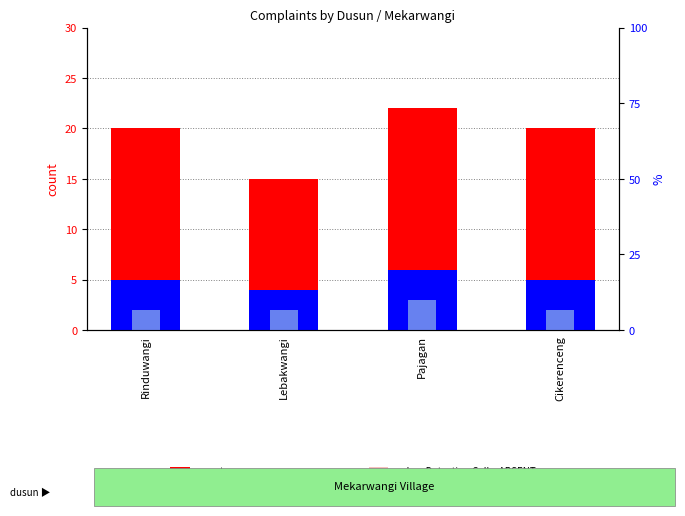

Where does the value, Detection Call = ABSENT series first go above 8?

Pajagan